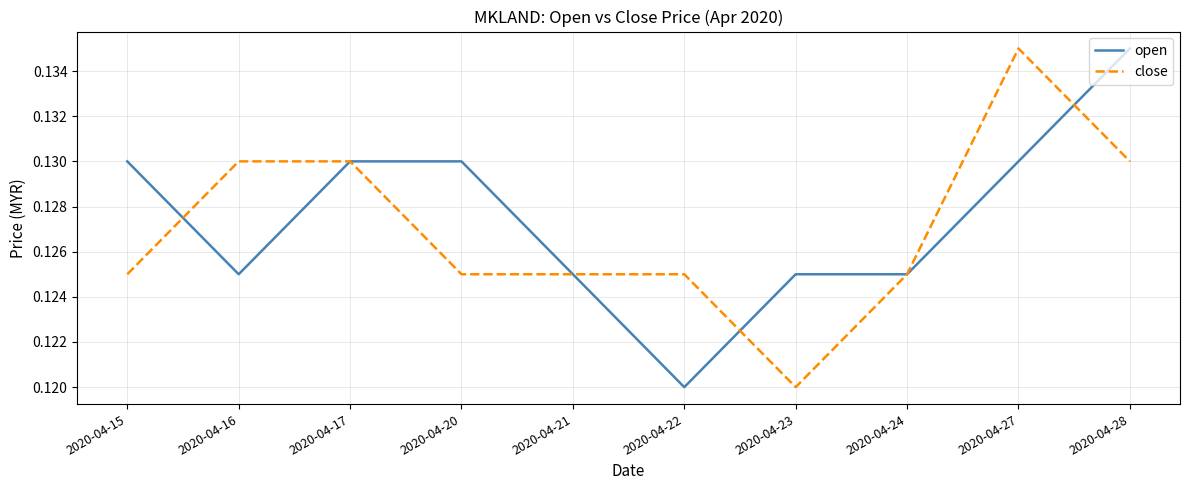

Which category has the lowest value in the open series?

2020-04-22